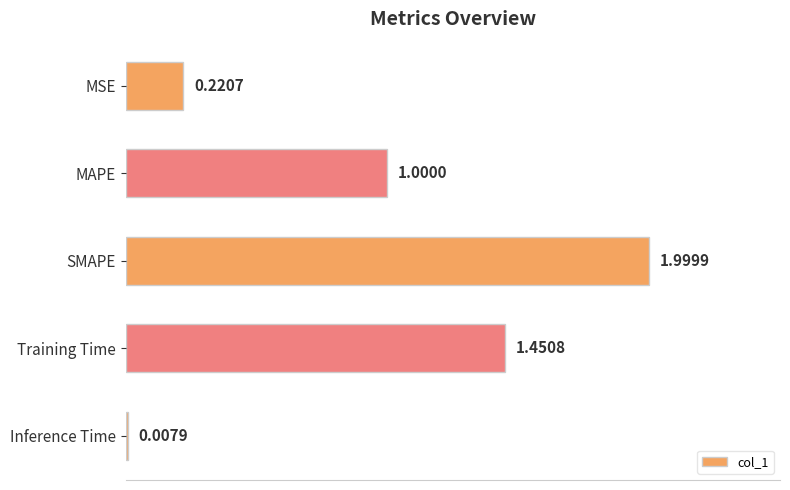

Rank the categories by value from highest to lowest.

SMAPE, Training Time, MAPE, MSE, Inference Time